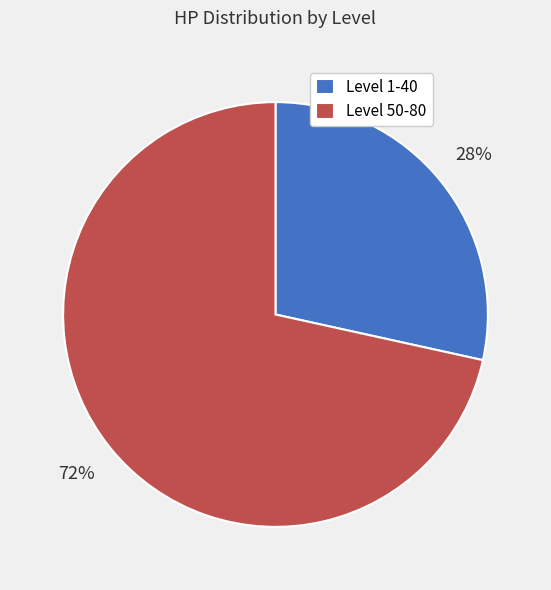

How many segments does this pie chart have?

2